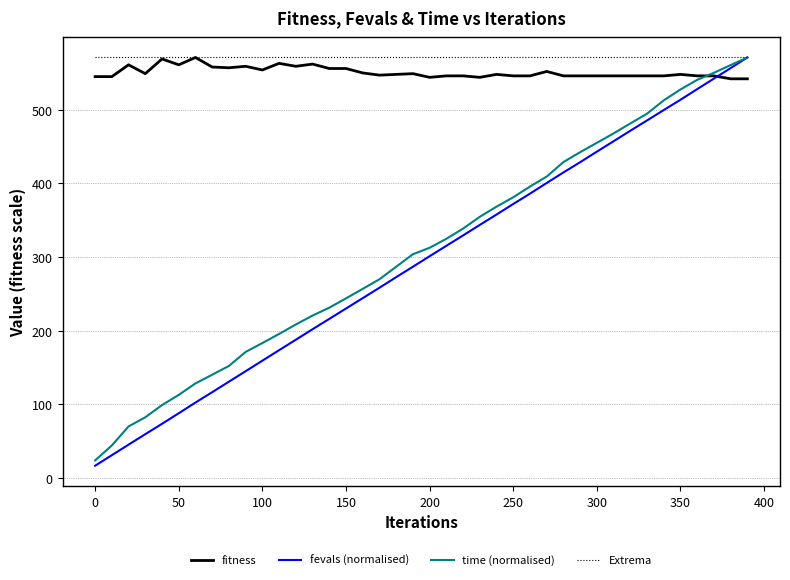

What is the lowest value of the fevals (normalised) series?

16.7